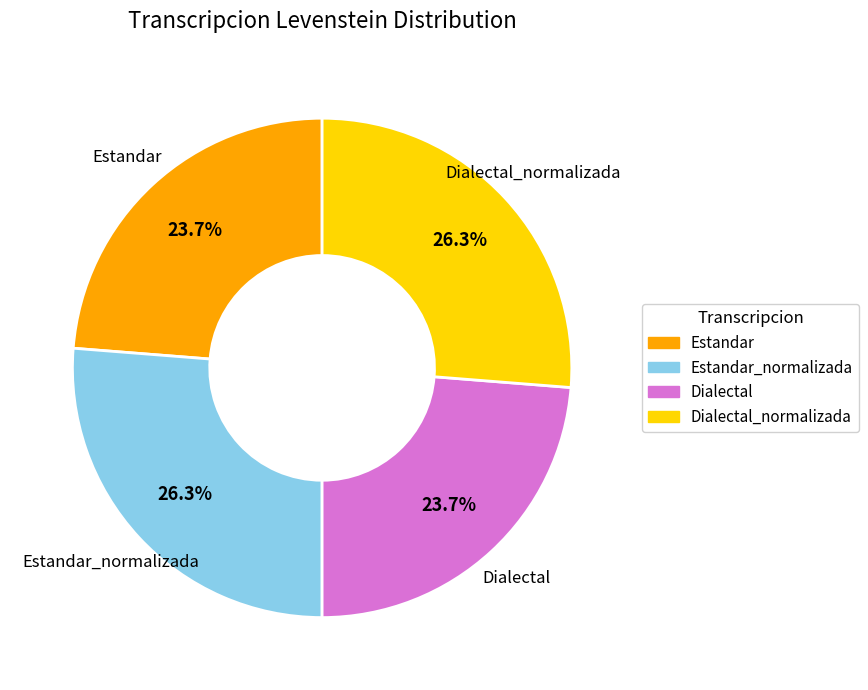

Is there any slice that represents more than half of the pie?

No